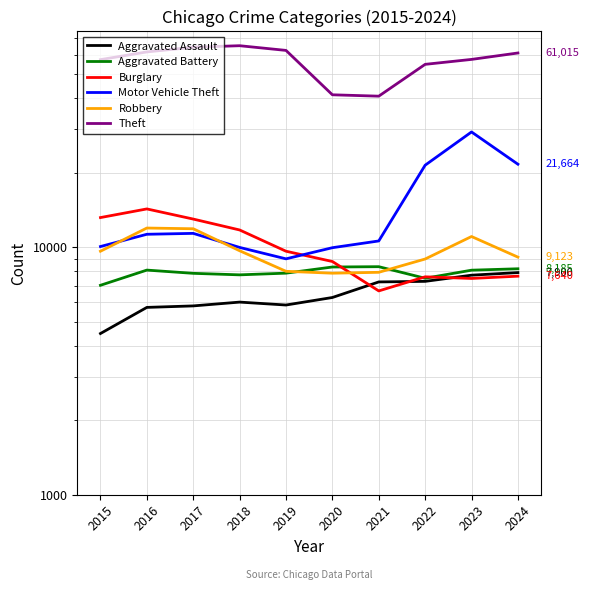

What is the total value across all series at 2015?

101741